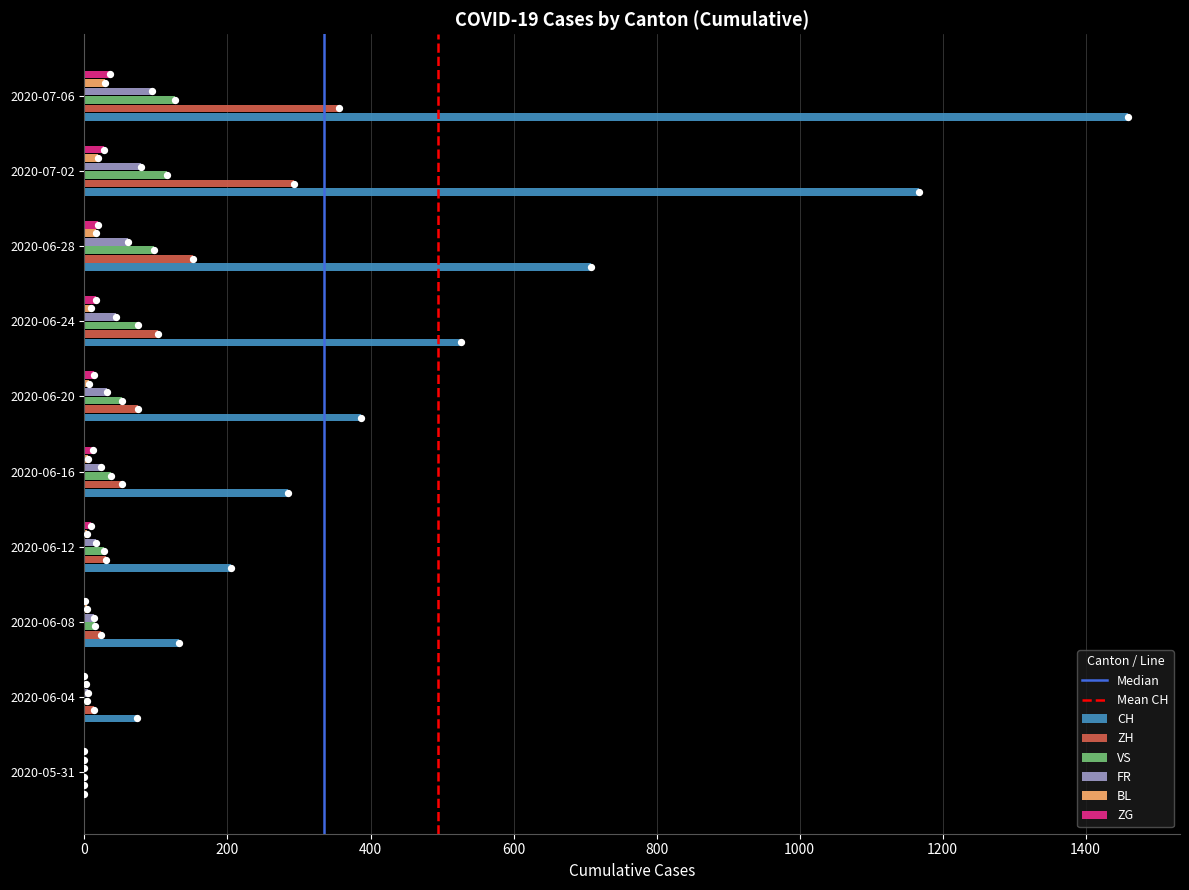

The FR series shows 58 at 2020-05-31. True or false?

False